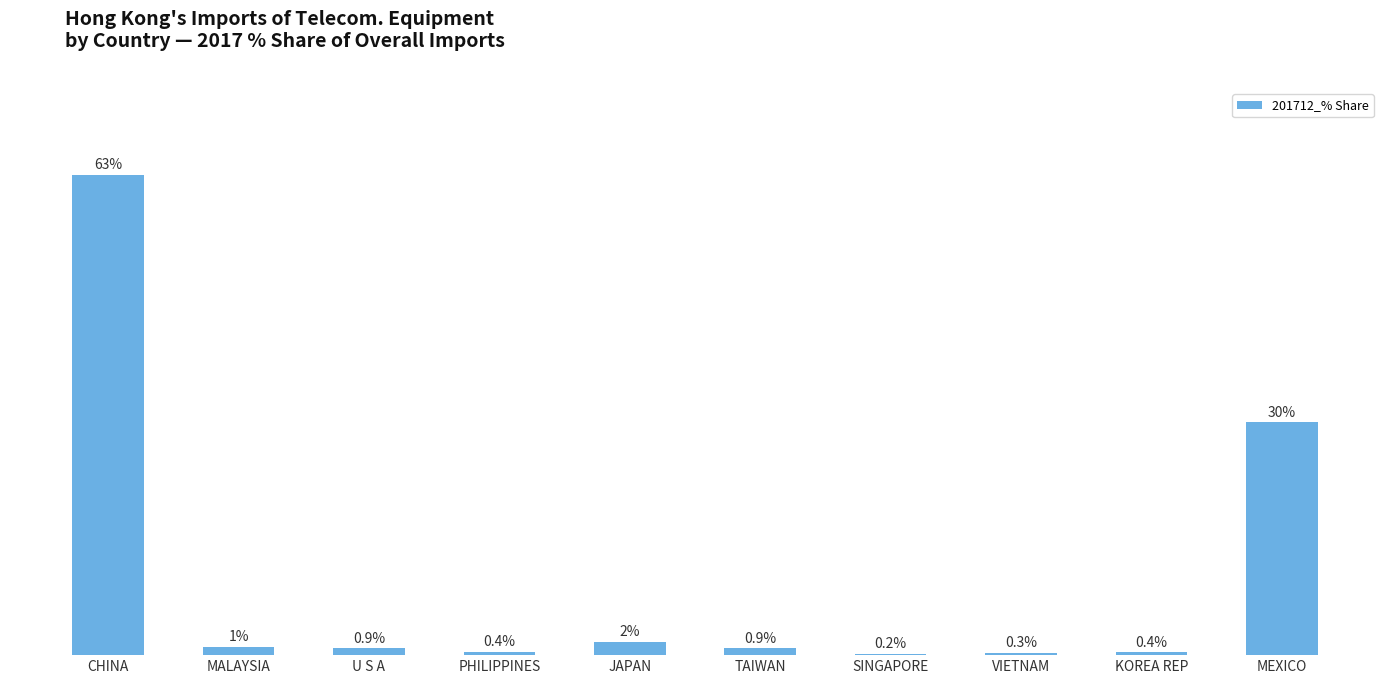

Which has a higher value, KOREA REP or U S A?

U S A